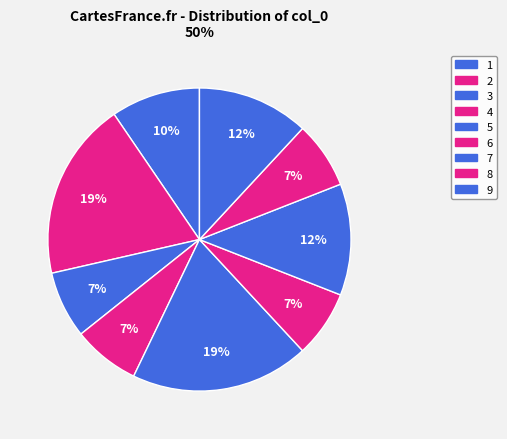

Count the number of slices in the pie.

9